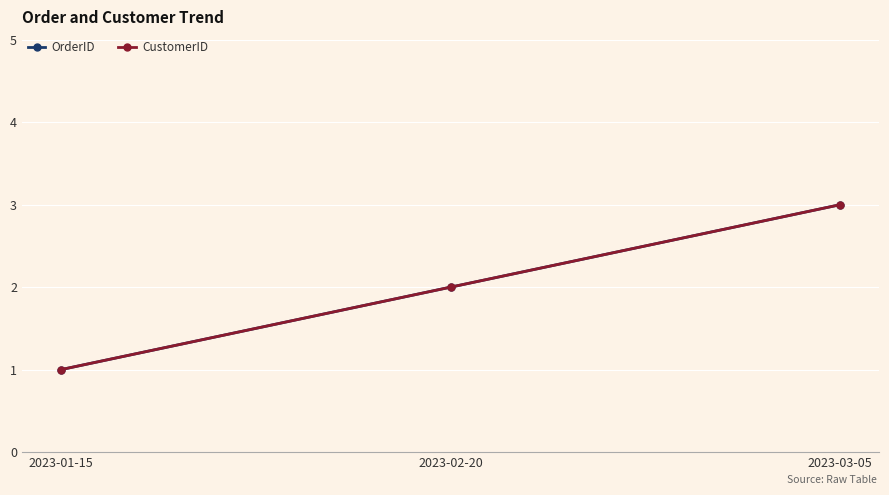

Rank the series by their maximum value, from highest to lowest.

OrderID, CustomerID